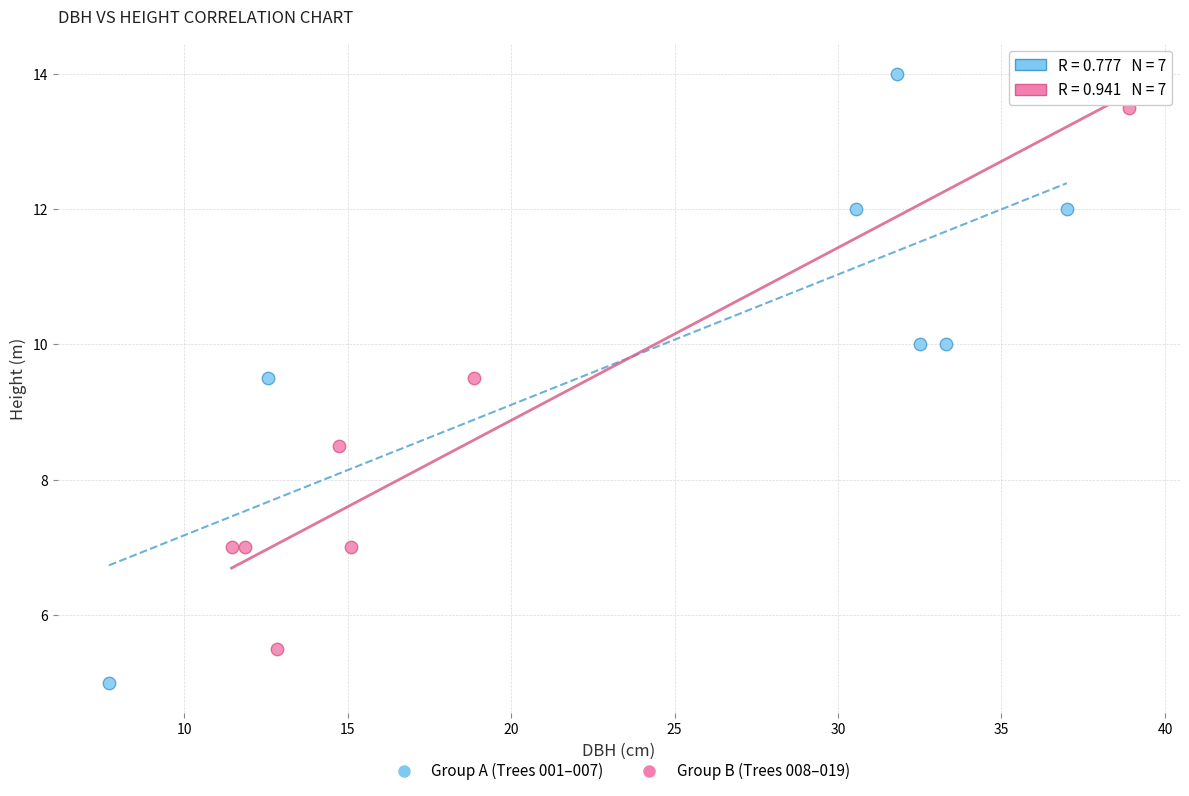

Which series has the largest Y range (max minus min)?

Group A (Trees 001–007)